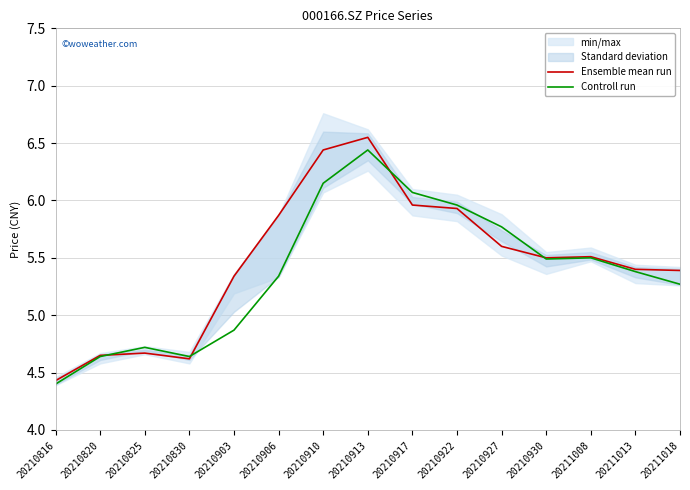

At which category does Ensemble mean run reach its first local valley?

20210830